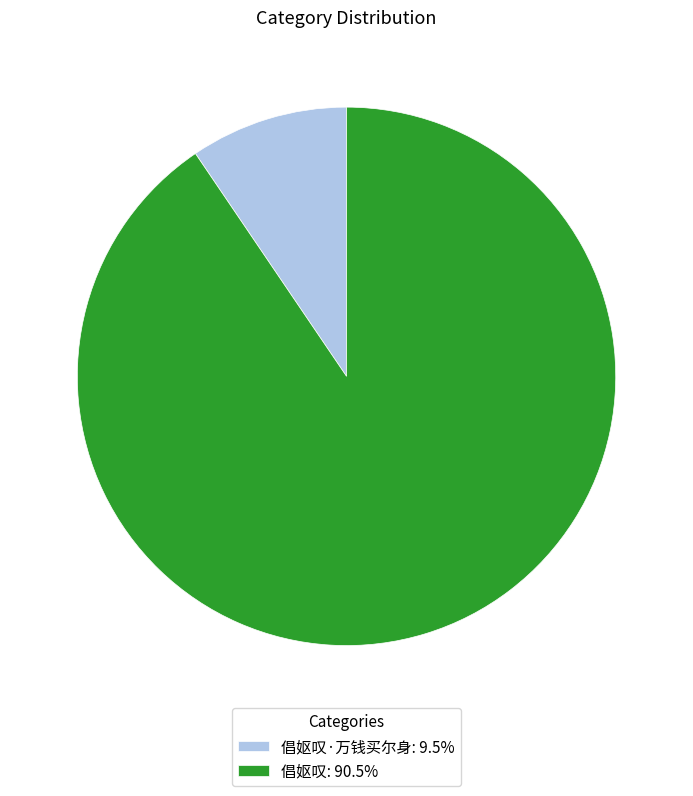

Do 倡妪叹·万钱买尔身: 9.5% and 倡妪叹: 90.5% together represent more than half of the pie?

Yes